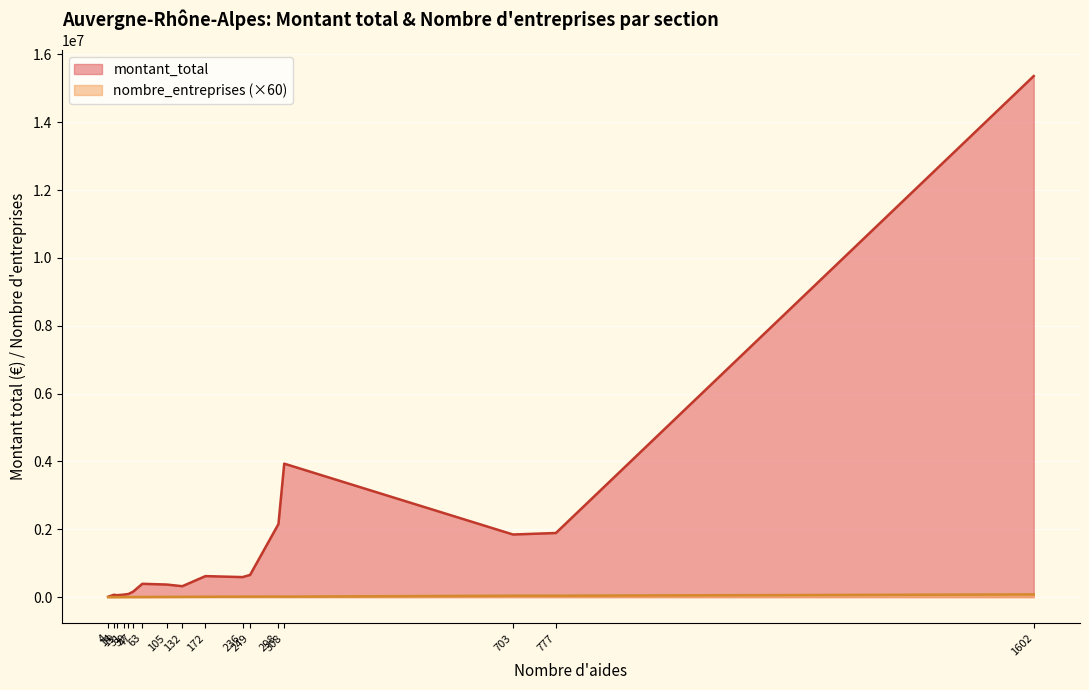

How many lines are shown in the chart?

2